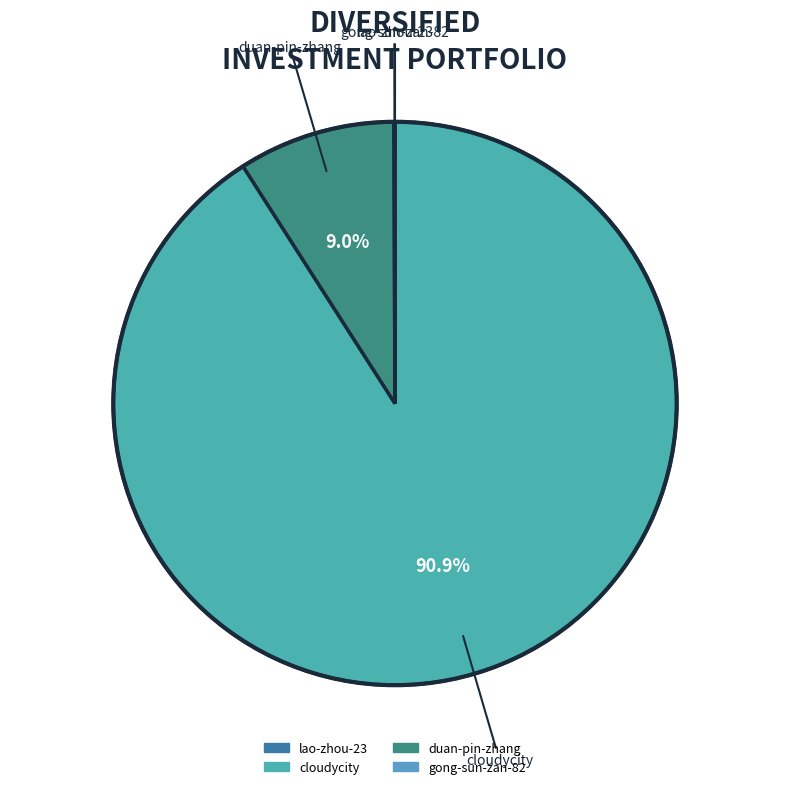

What percentage is the cloudycity slice, to the nearest percent?

91%